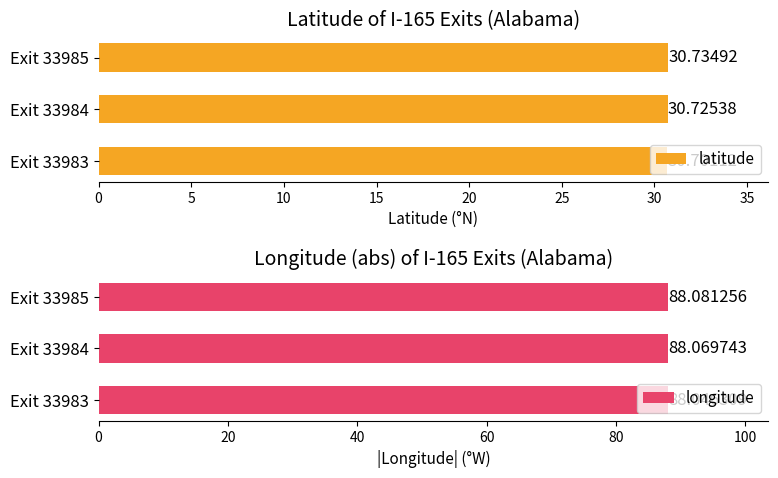

What is the sum of all latitude values?

92.2